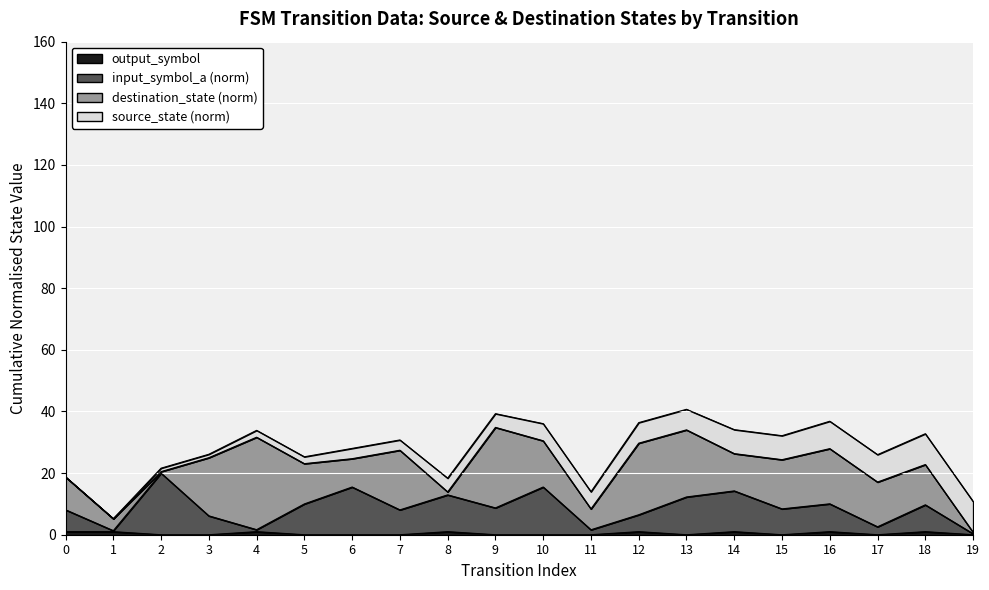

Where is the first local maximum for output_symbol?

4